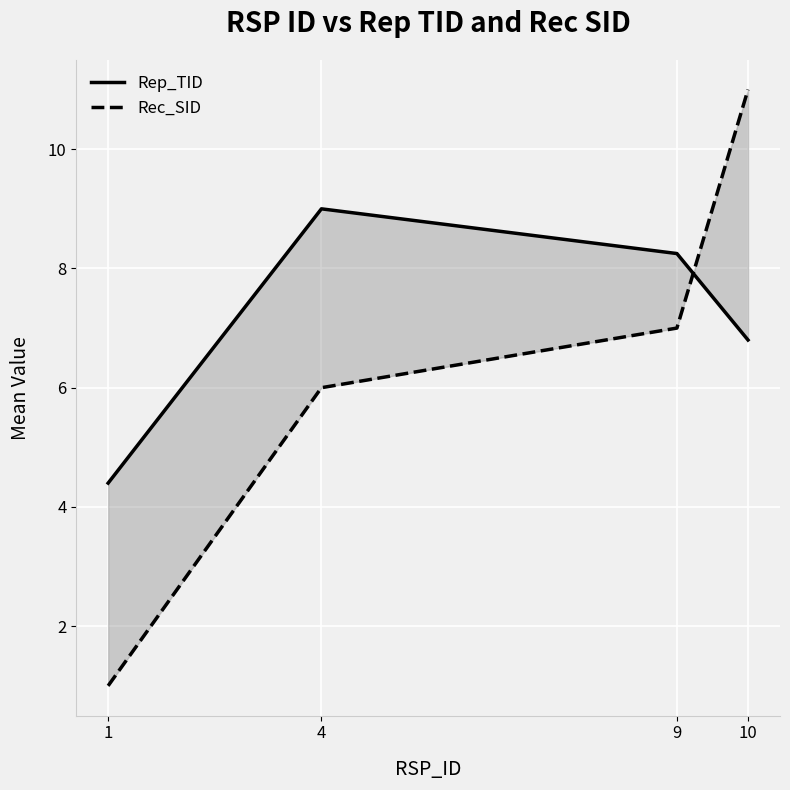

Where does the Rec_SID series first go above 7?

10